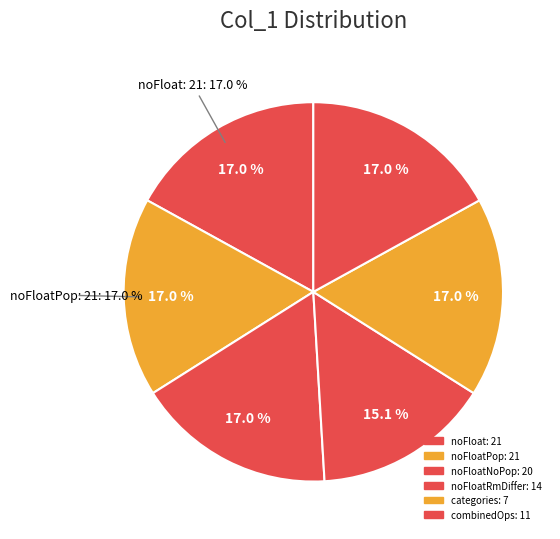

What is the ratio of the value at noFloatPop: 21 to the value at noFloatRmDiffer: 14?

1.1